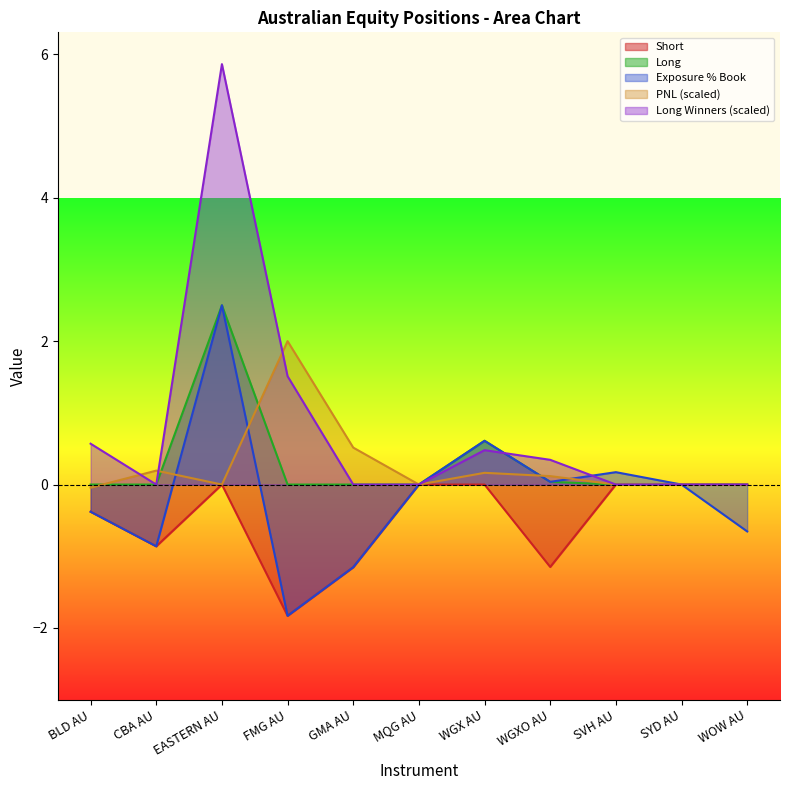

What is the label of the 5th point from the right?

WGX AU